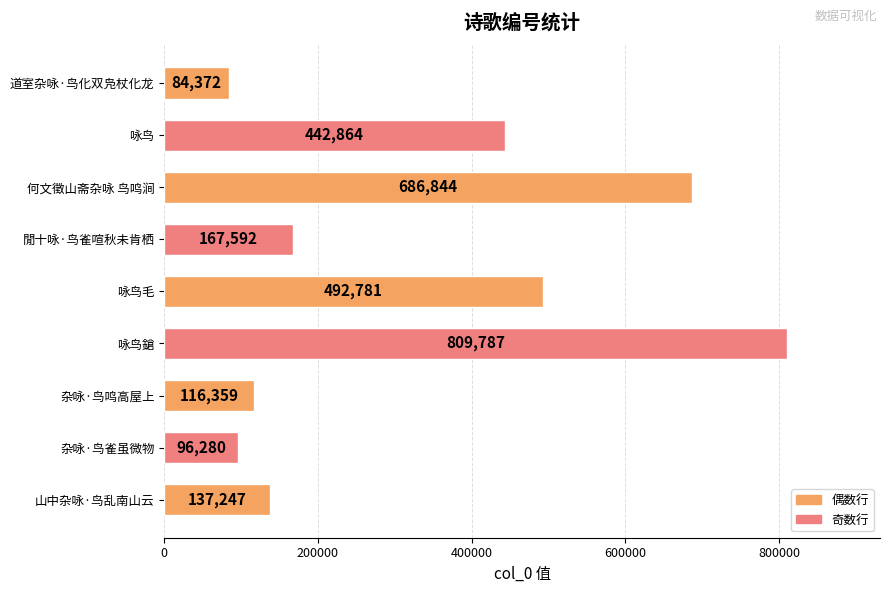

Does the chart contain any negative values?

No